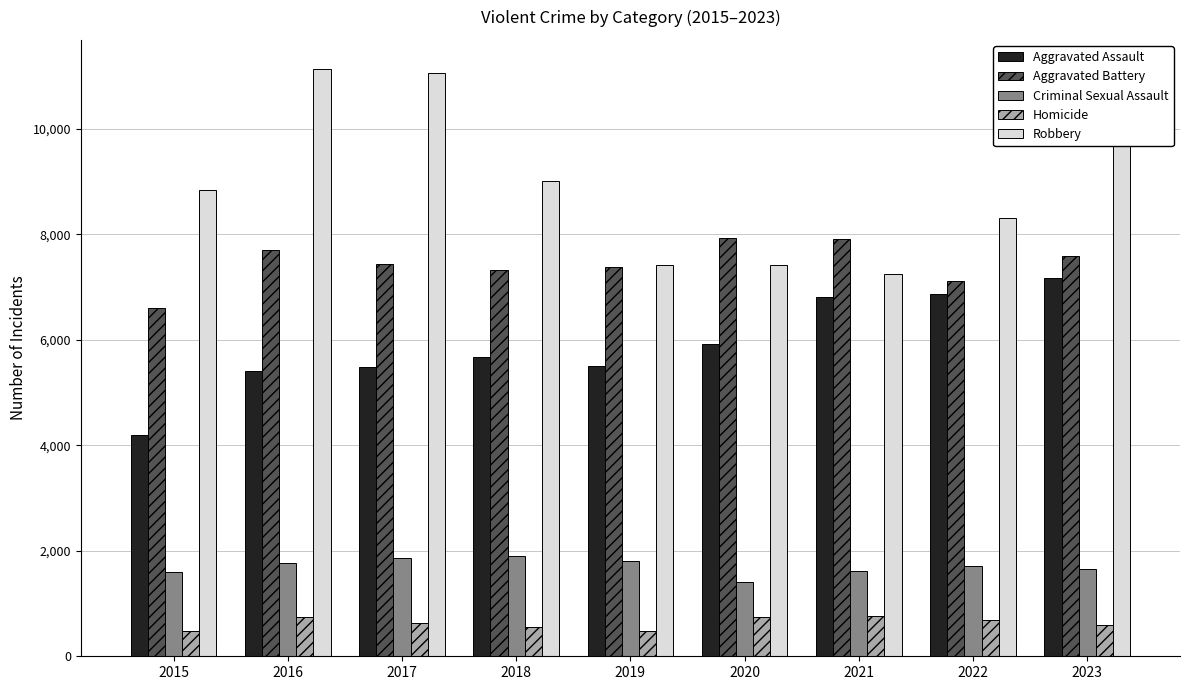

Rank the series by their maximum value, from highest to lowest.

Robbery, Aggravated Battery, Aggravated Assault, Criminal Sexual Assault, Homicide